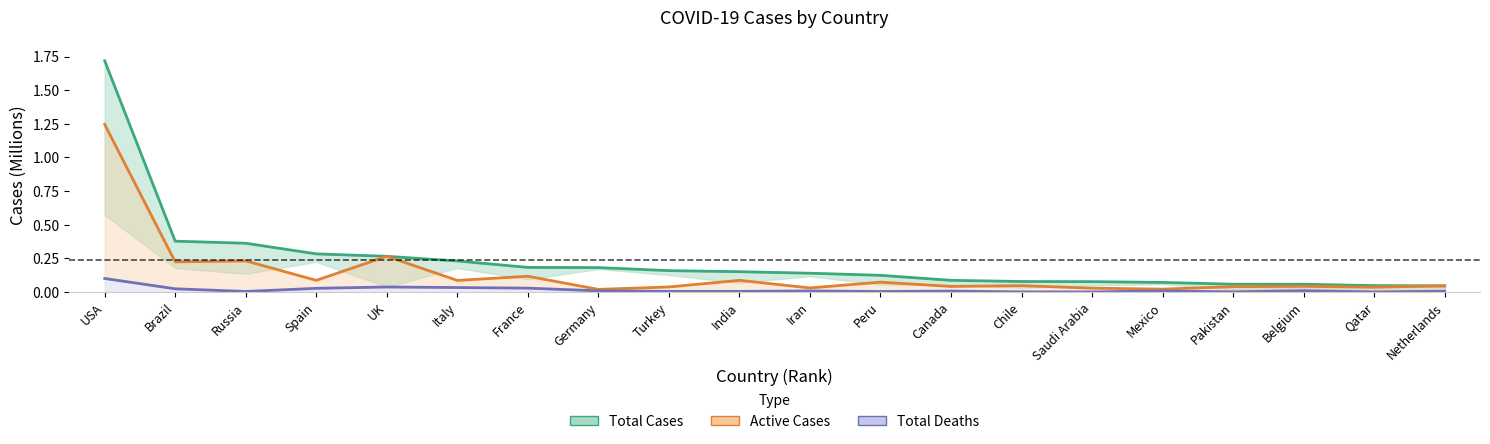

Reading left to right, what are all the values shown in this chart?

Total Cases: 1.7	0.4	0.4	0.3	0.3	0.2	0.2	0.2	0.2	0.2	0.1	0.1	0.1	0.1	0.1	0.1	0.1	0.1	0.0	0.0
Active Cases: 1.2	0.2	0.2	0.1	0.3	0.1	0.1	0.0	0.0	0.1	0.0	0.1	0.0	0.0	0.0	0.0	0.0	0.0	0.0	0.0
Total Deaths: 0.1	0.0	0.0	0.0	0.0	0.0	0.0	0.0	0.0	0.0	0.0	0.0	0.0	0.0	0.0	0.0	0.0	0.0	0.0	0.0